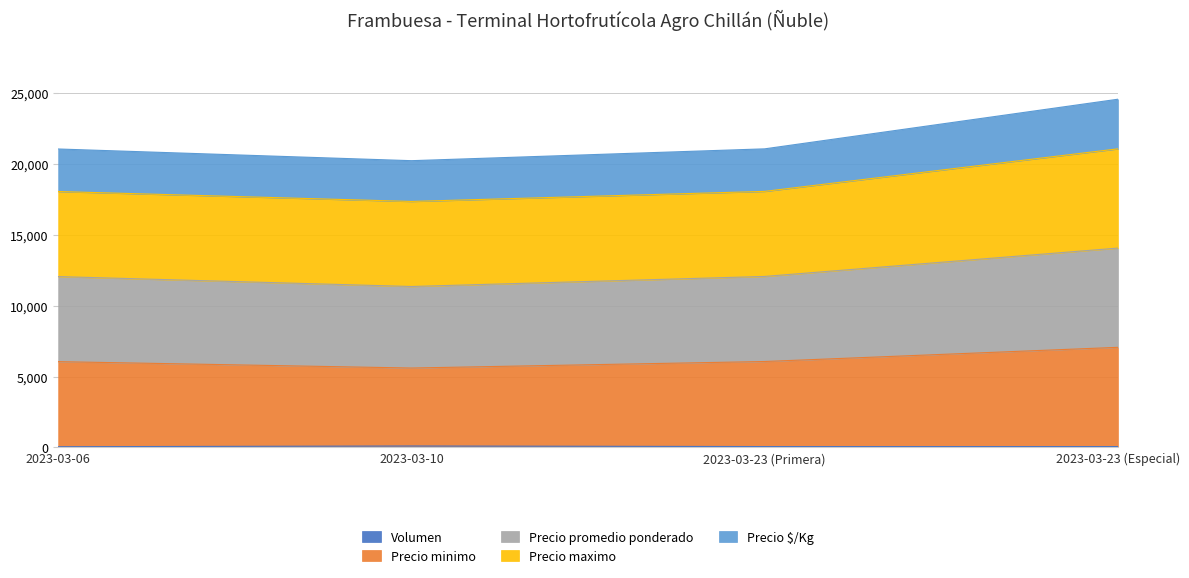

At which category is the sum across all series the highest?

2023-03-23 (Especial)